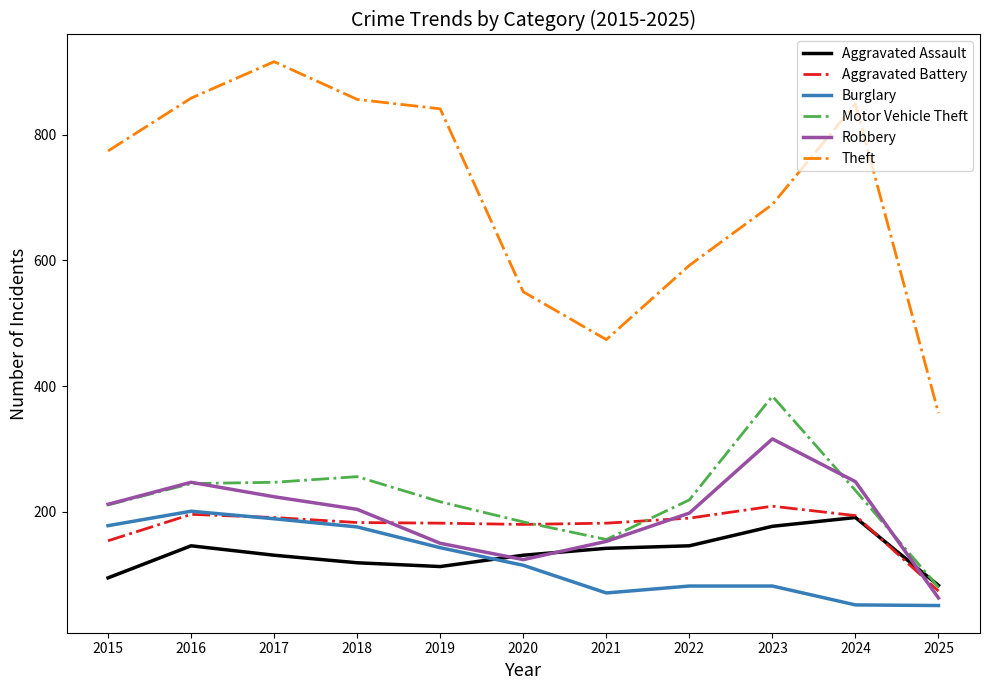

Which series has the largest range (max minus min)?

Theft